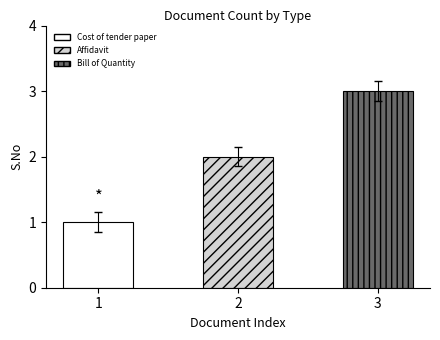

The value at Affidavit is 3. True or false?

False